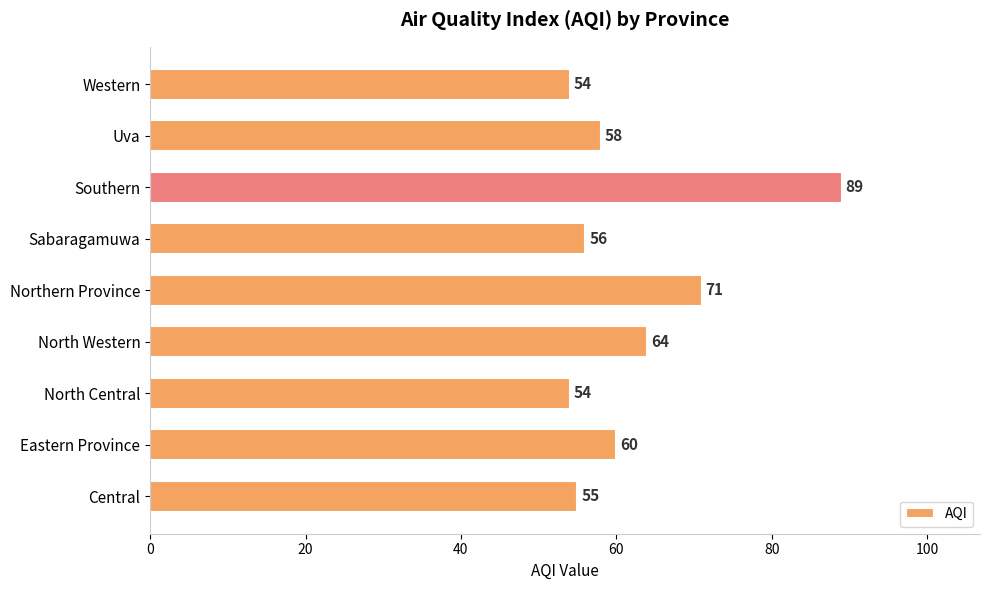

At which category does the chart reach its peak across all series?

Southern